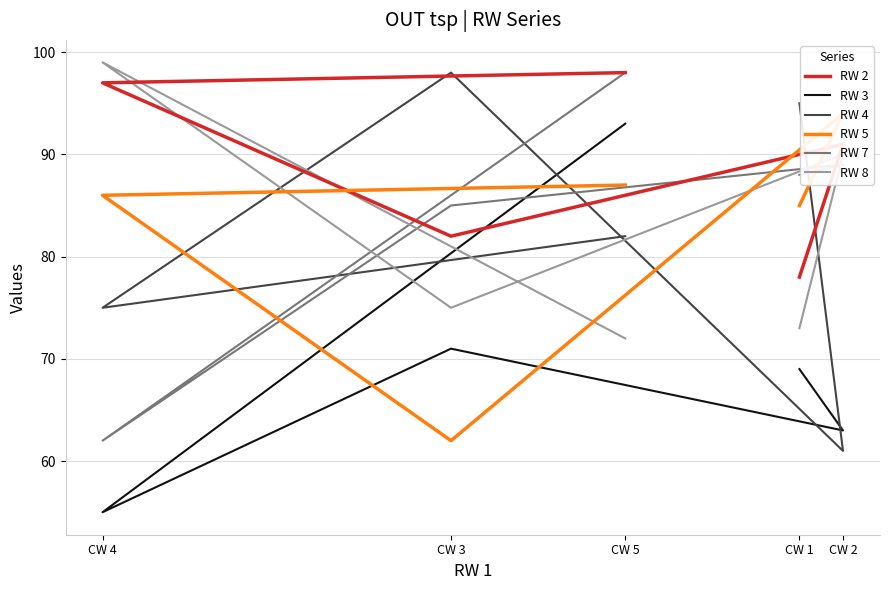

At how many categories does at least one series exceed 85?

5